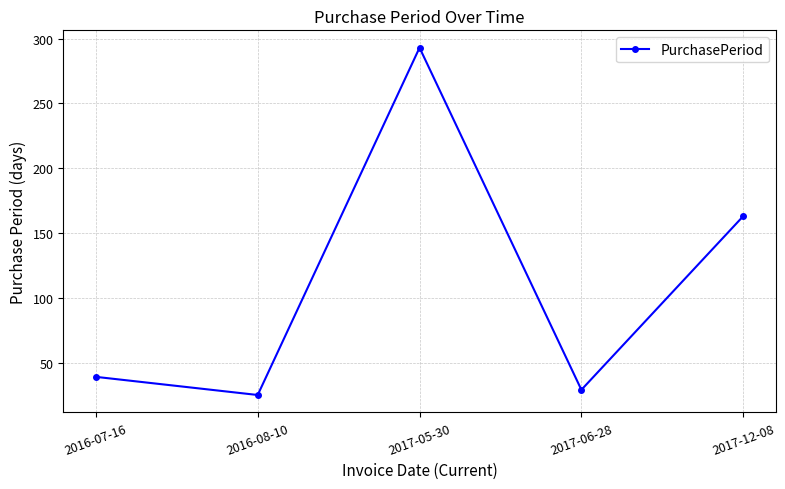

What is the value of the 2nd point from the left?

25